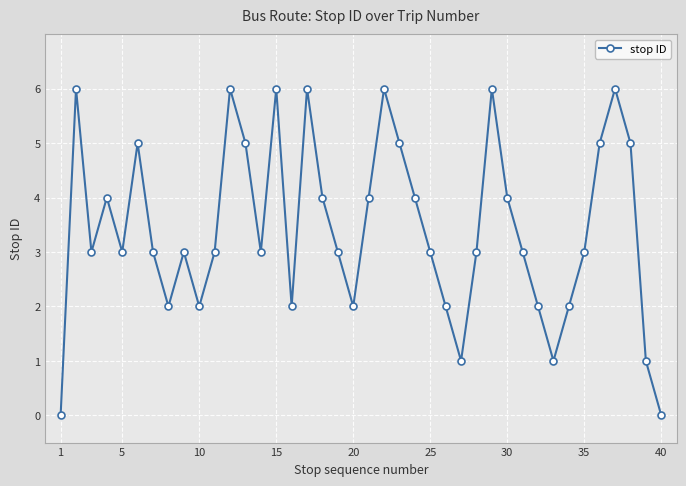

What is the greatest value displayed?

6